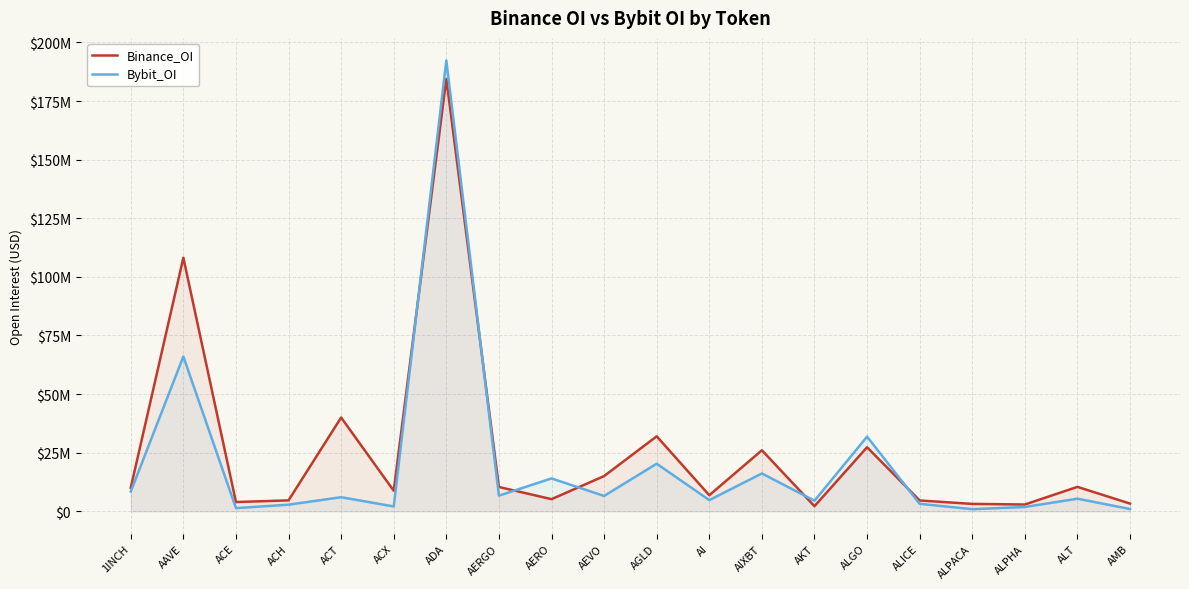

Which series has the largest range (max minus min)?

Bybit_OI